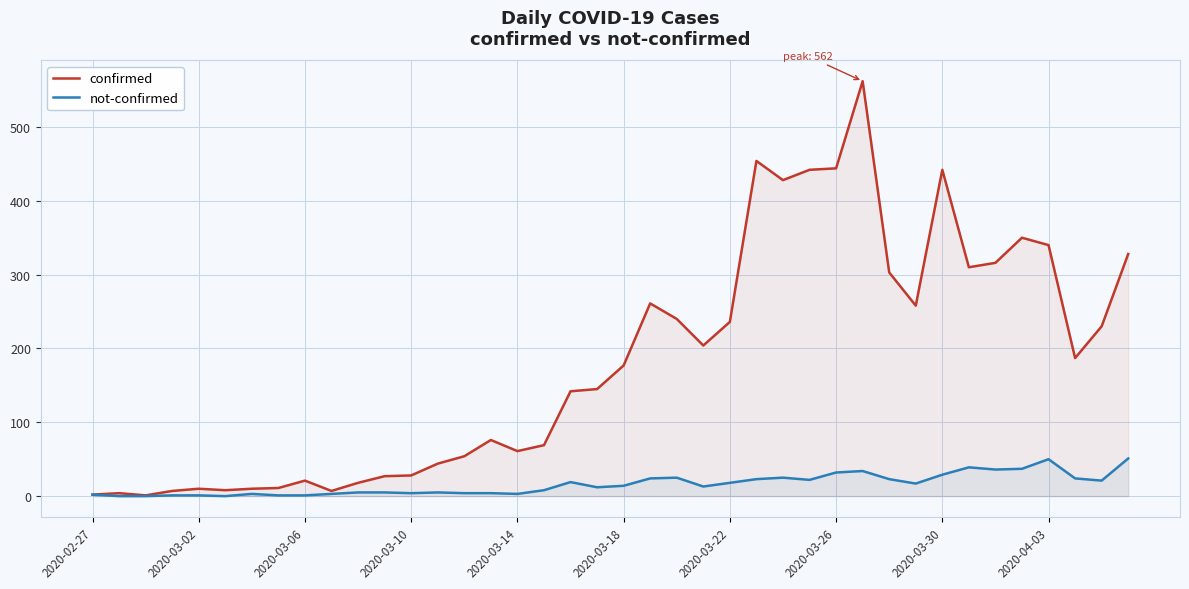

The confirmed series shows 57 at 18. True or false?

False